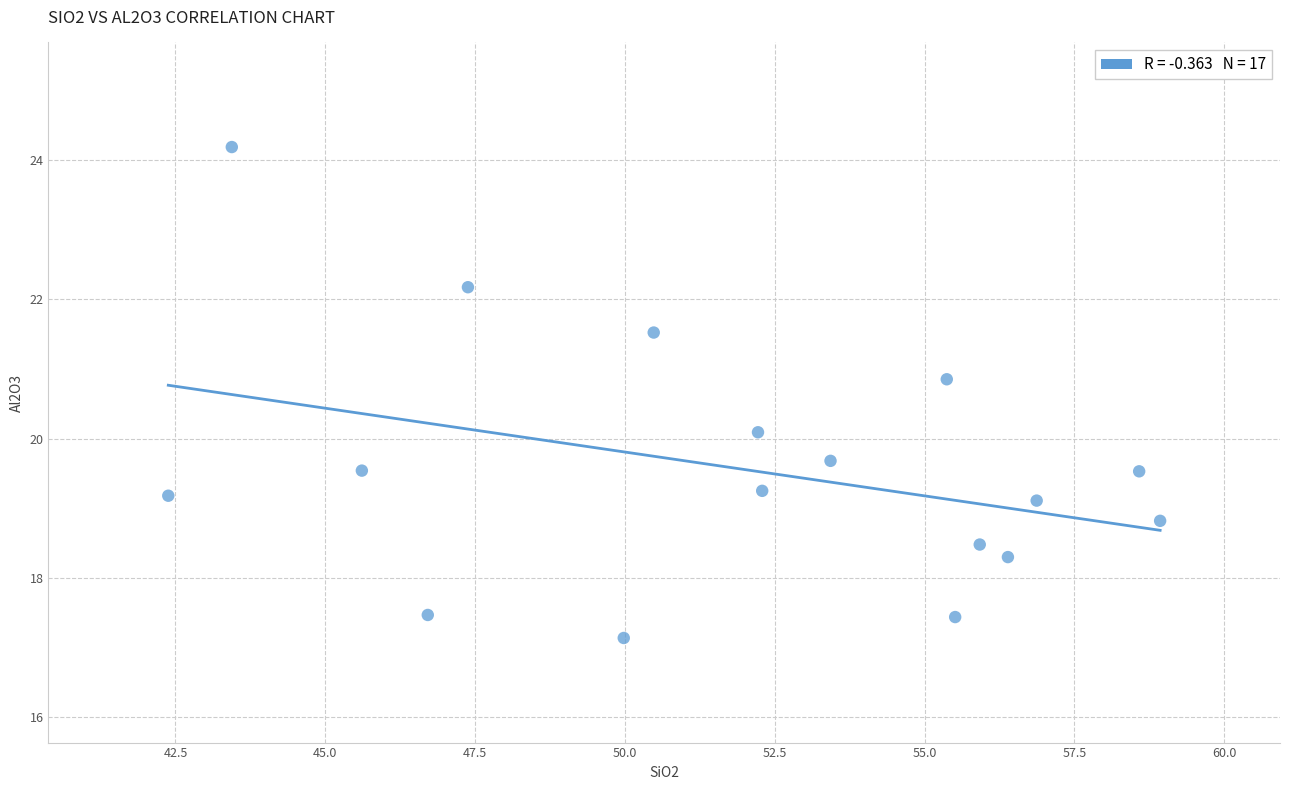

What is the range of X values (max minus min)?

16.5